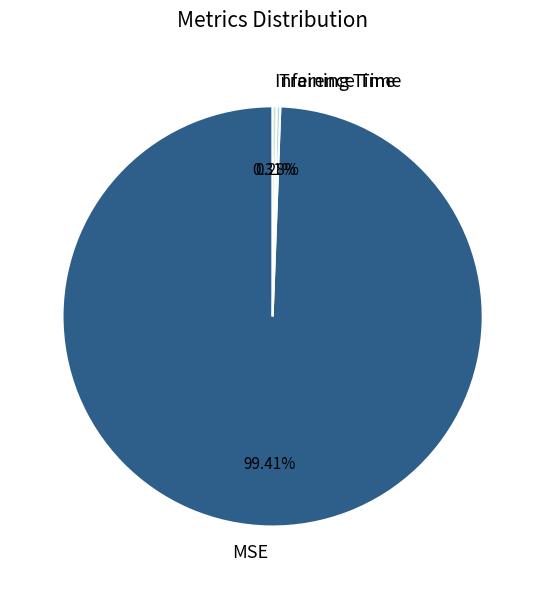

To the nearest percent, what is the difference between the MSE and Inference Time slice percentages?

99%